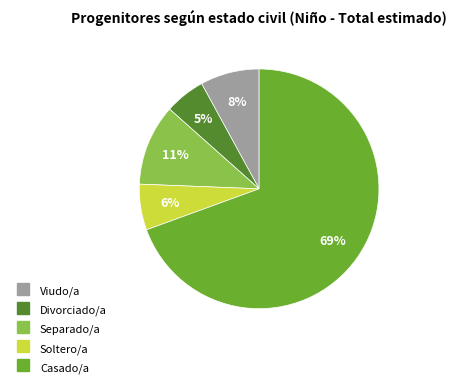

Is it true that Separado/a is 1% of the pie?

False